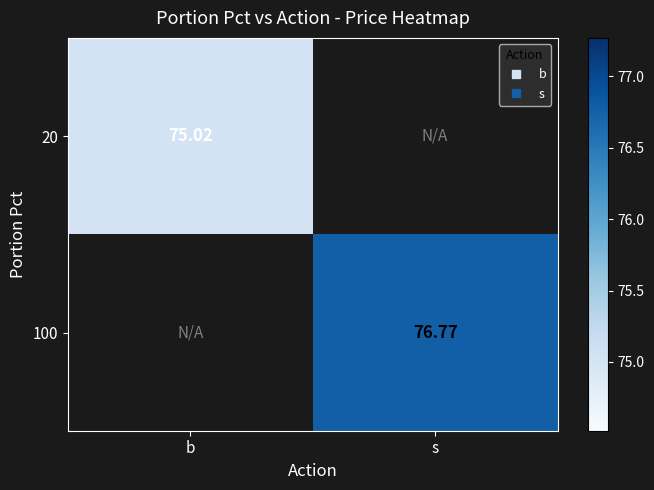

List the series in order of their peak value, lowest first.

20, 100